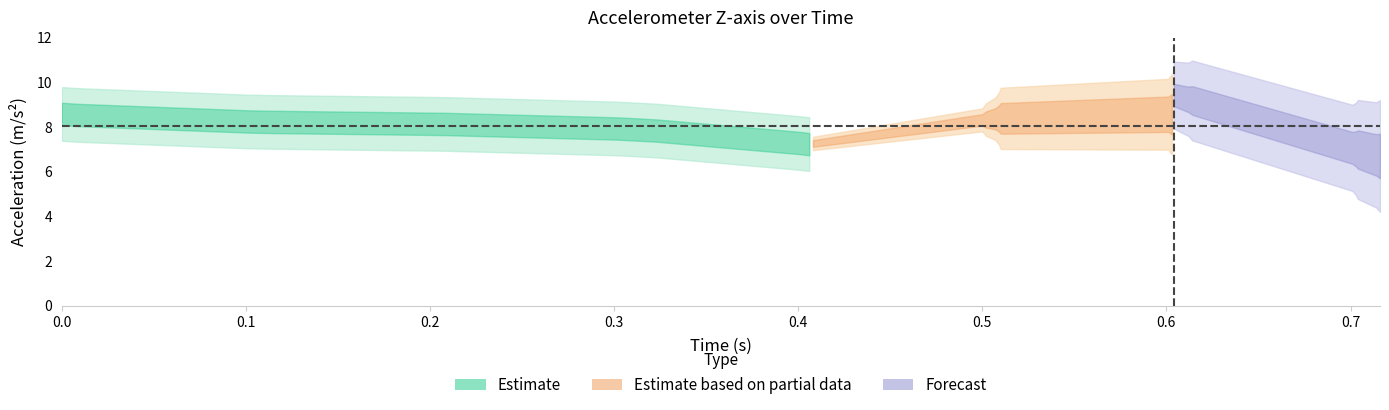

Reading left to right, list all the values displayed in this chart.

time: 0.0	0.0	0.0	0.0	0.1	0.1	0.1	0.1	0.1	0.1	0.2	0.2	0.2	0.2	0.2	0.3	0.3	0.3	0.3	0.3	0.4	0.4	0.4	0.4	0.4	0.5	0.5	0.5	0.5	0.5	0.6	0.6	0.6	0.6	0.6	0.7	0.7	0.7	0.7	0.7
accel_z: 8.8	8.9	8.9	7.6	8.1	8.0	8.7	8.3	8.1	8.2	8.3	8.1	8.2	8.1	8.1	8.2	8.1	7.9	7.7	7.5	7.3	7.4	7.2	7.2	7.3	7.5	8.5	8.2	8.7	8.9	8.4	8.7	9.4	9.3	8.8	8.5	7.9	7.4	6.4	4.7